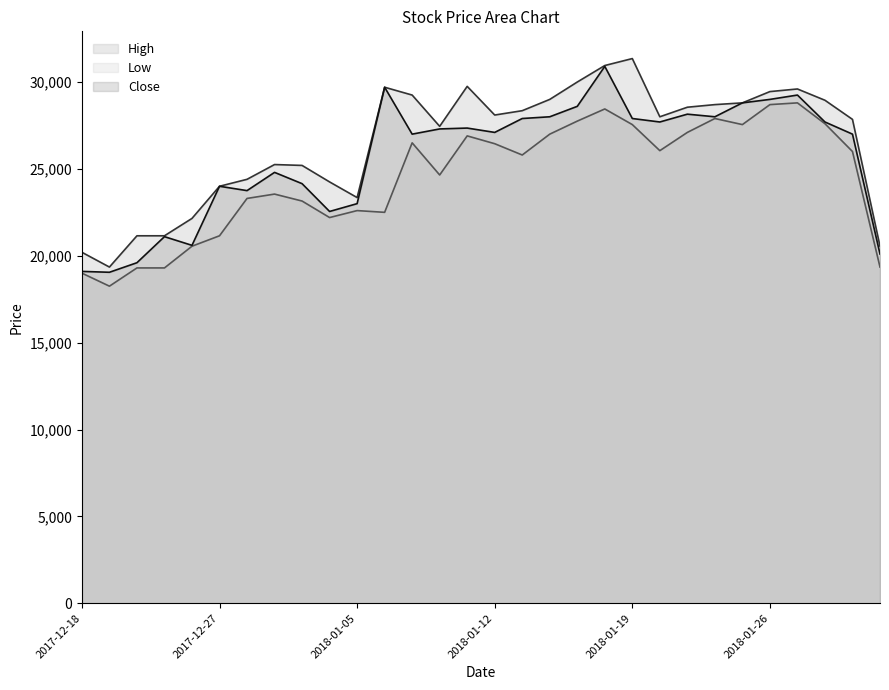

Reading right to left, what are all the values shown in this chart?

High: 2018-09-06=20550	2018-01-31=27850	2018-01-30=28950	2018-01-29=29600	2018-01-26=29450	2018-01-25=28800	2018-01-24=28700	2018-01-23=28550	2018-01-22=28000	2018-01-19=31350	2018-01-18=30950	2018-01-17=30000	2018-01-16=29000	2018-01-15=28350	2018-01-12=28100	2018-01-11=29750	2018-01-10=27450	2018-01-09=29250	2018-01-08=29700	2018-01-05=23350	2018-01-04=24250	2018-01-03=25200	2018-01-02=25250	2017-12-28=24400	2017-12-27=24000	2017-12-26=22150	2017-12-22=21150	2017-12-21=21150	2017-12-19=19350	2017-12-18=20200
Low: 2018-09-06=19350	2018-01-31=26000	2018-01-30=27600	2018-01-29=28800	2018-01-26=28700	2018-01-25=27550	2018-01-24=27900	2018-01-23=27100	2018-01-22=26050	2018-01-19=27550	2018-01-18=28450	2018-01-17=27750	2018-01-16=27000	2018-01-15=25800	2018-01-12=26450	2018-01-11=26900	2018-01-10=24650	2018-01-09=26500	2018-01-08=22500	2018-01-05=22600	2018-01-04=22200	2018-01-03=23150	2018-01-02=23550	2017-12-28=23300	2017-12-27=21150	2017-12-26=20550	2017-12-22=19300	2017-12-21=19300	2017-12-19=18250	2017-12-18=19000
Close: 2018-09-06=20100	2018-01-31=27000	2018-01-30=27700	2018-01-29=29250	2018-01-26=29000	2018-01-25=28800	2018-01-24=28000	2018-01-23=28150	2018-01-22=27700	2018-01-19=27900	2018-01-18=30900	2018-01-17=28600	2018-01-16=28000	2018-01-15=27900	2018-01-12=27100	2018-01-11=27350	2018-01-10=27300	2018-01-09=27000	2018-01-08=29700	2018-01-05=23000	2018-01-04=22550	2018-01-03=24150	2018-01-02=24800	2017-12-28=23750	2017-12-27=24000	2017-12-26=20600	2017-12-22=21100	2017-12-21=19600	2017-12-19=19050	2017-12-18=19100